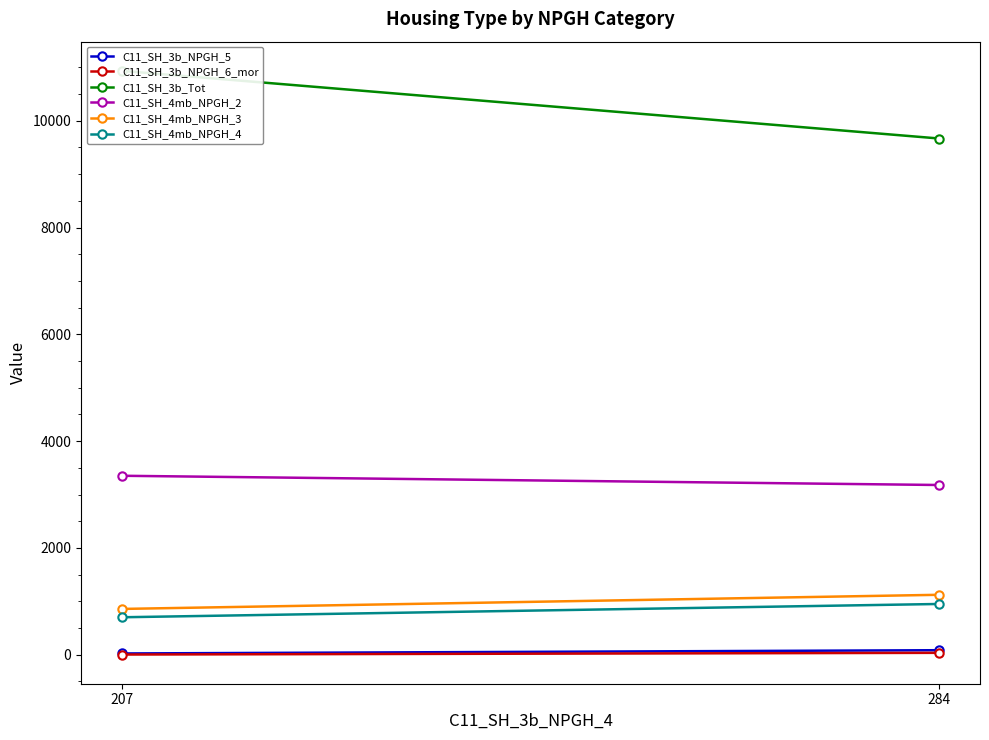

Which series changed the most between 207 and 284?

C11_SH_3b_Tot